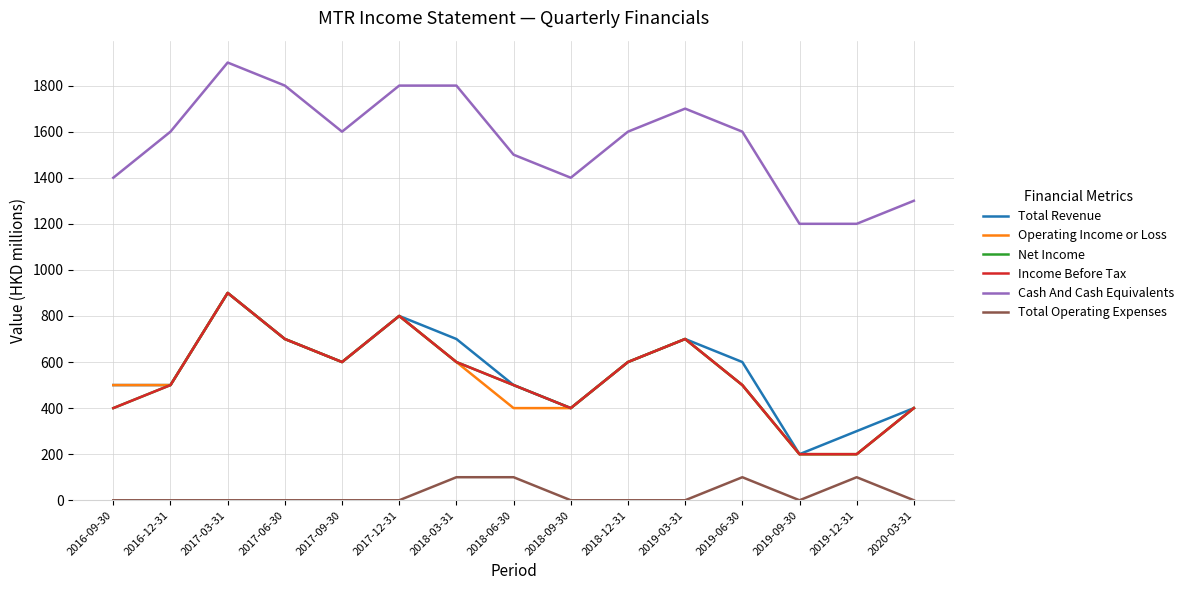

What is the difference between the highest and lowest values at 2018-12-31?

1600